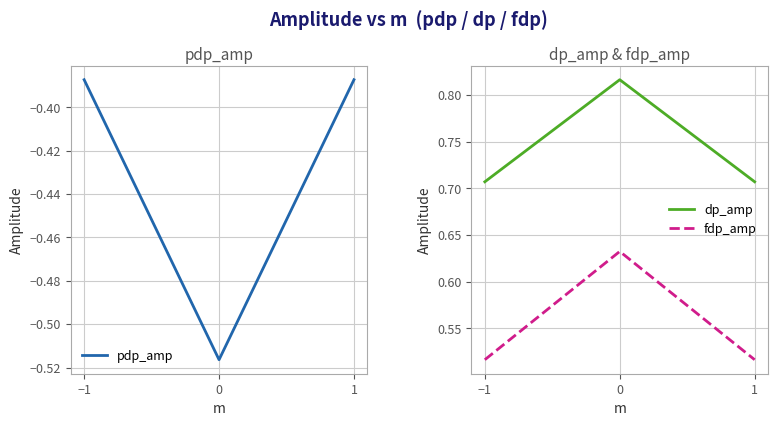

Is the value of fdp_amp at −1 greater than the value of pdp_amp at −1?

Yes